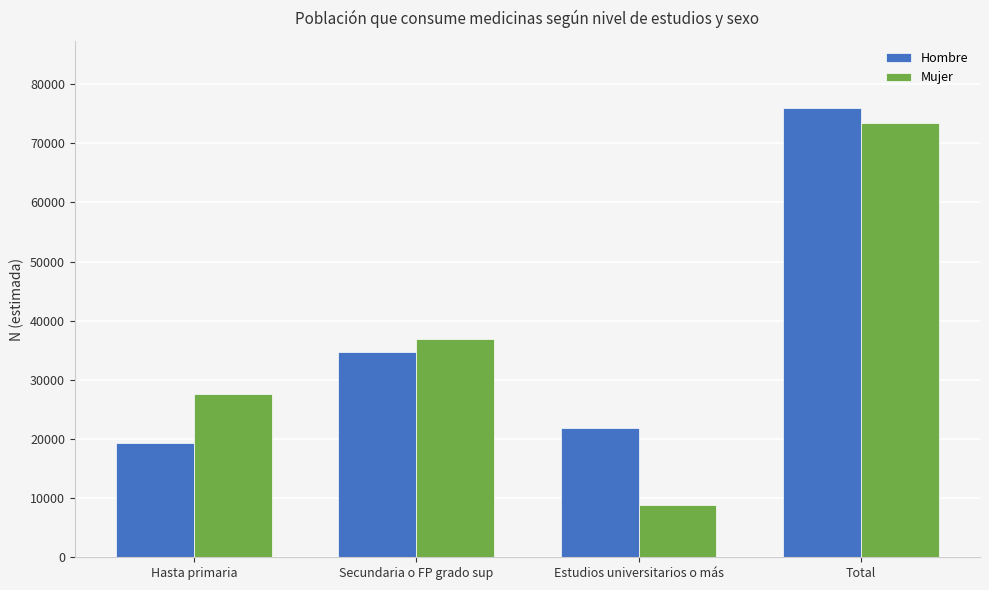

List the series in order of their overall mean, lowest first.

Mujer, Hombre